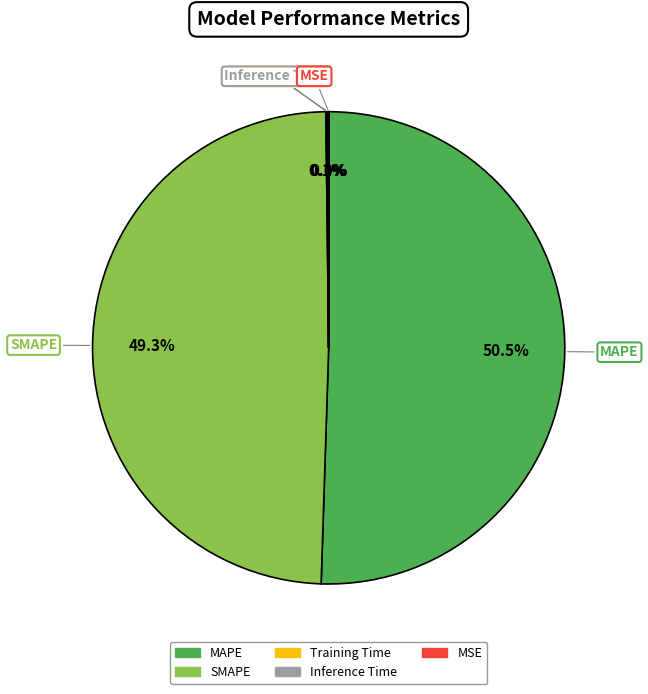

Do SMAPE and MAPE together represent more than half of the pie?

Yes